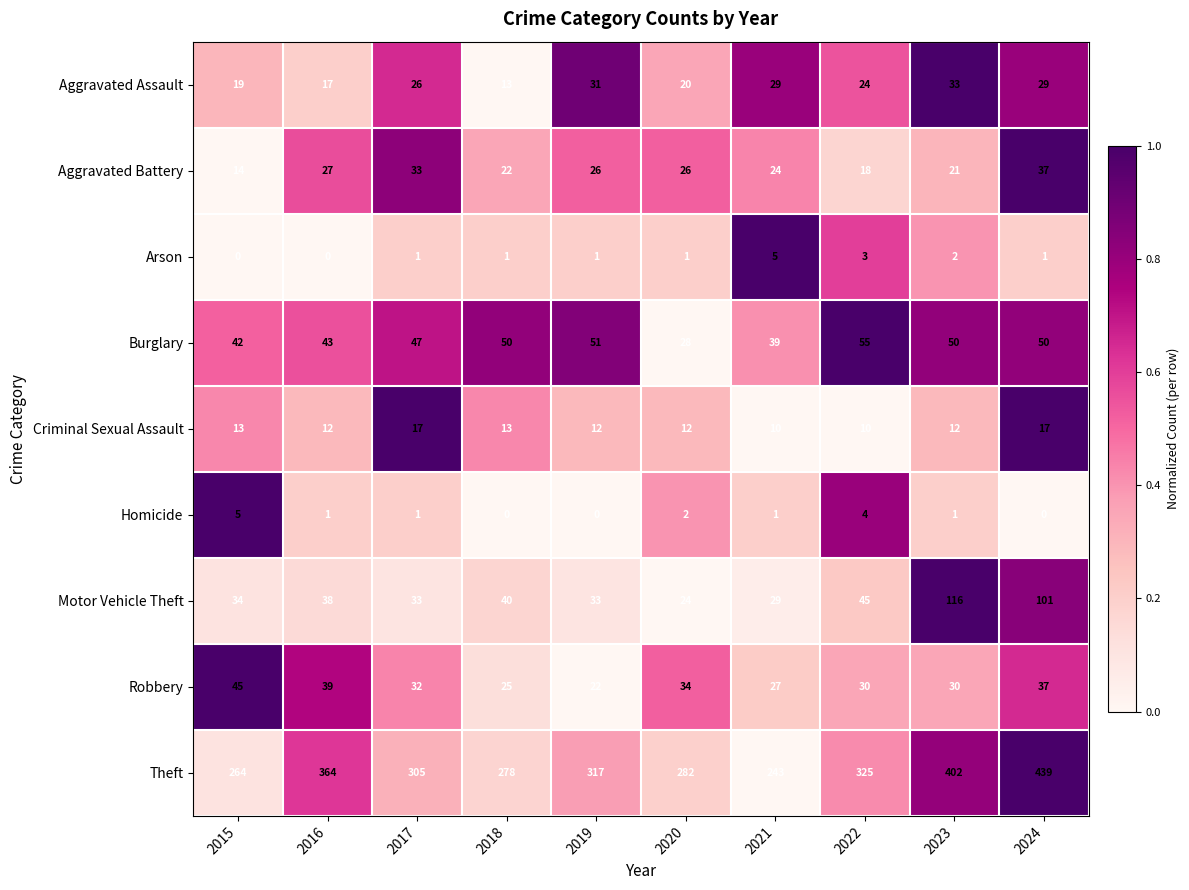

What is the sum of all Homicide values?

15